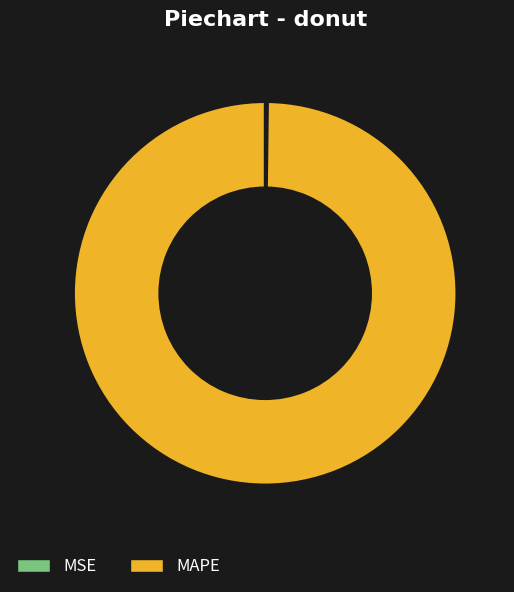

Which category has the biggest portion of the pie?

MAPE